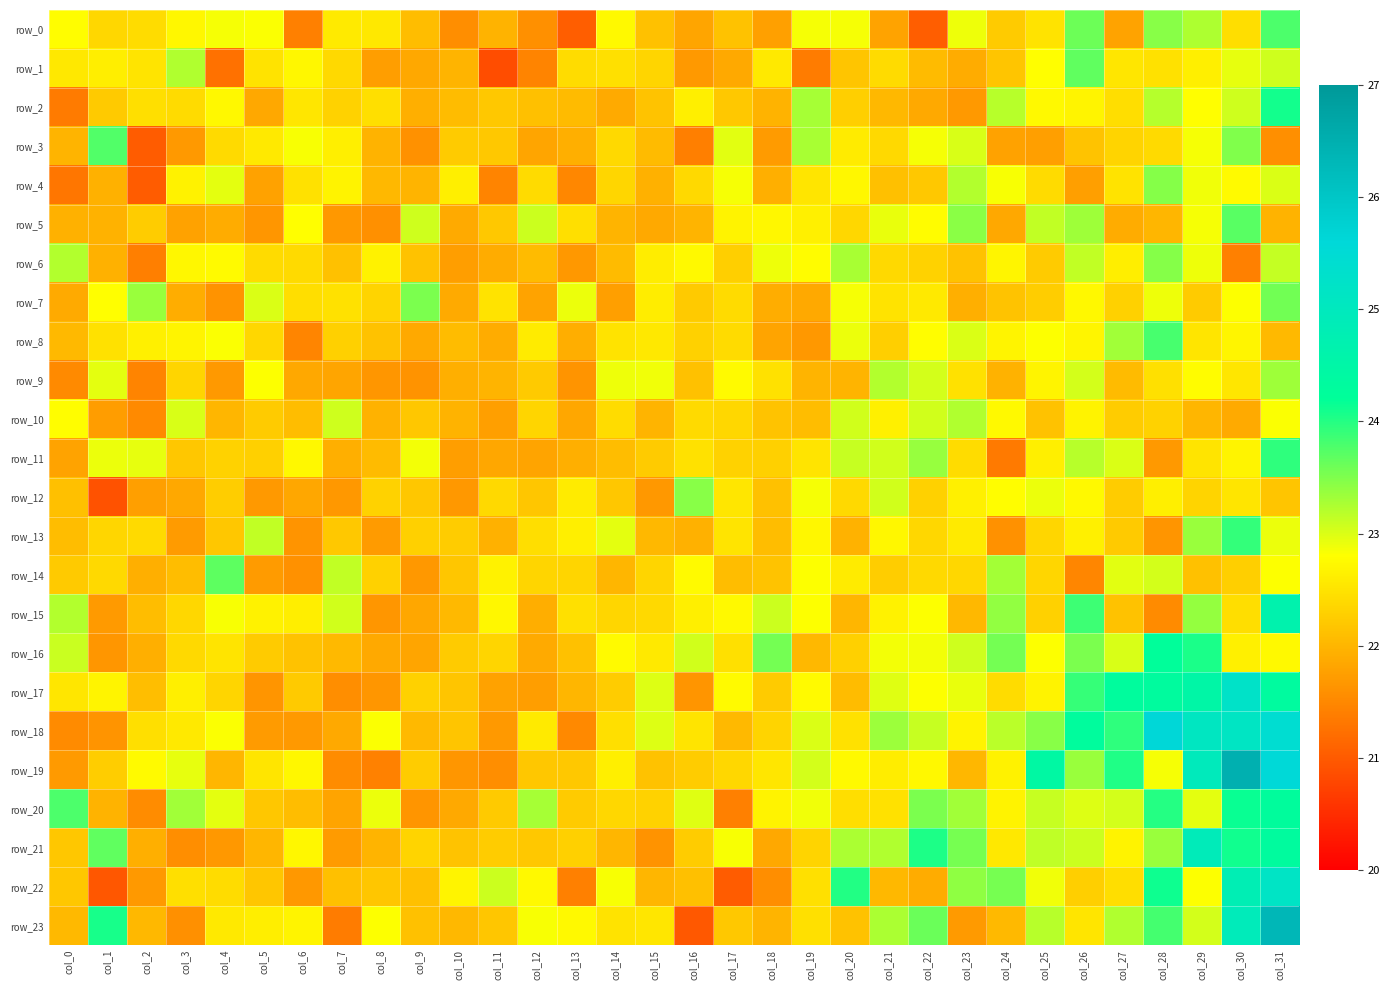

At how many categories does at least one series exceed 24?

10